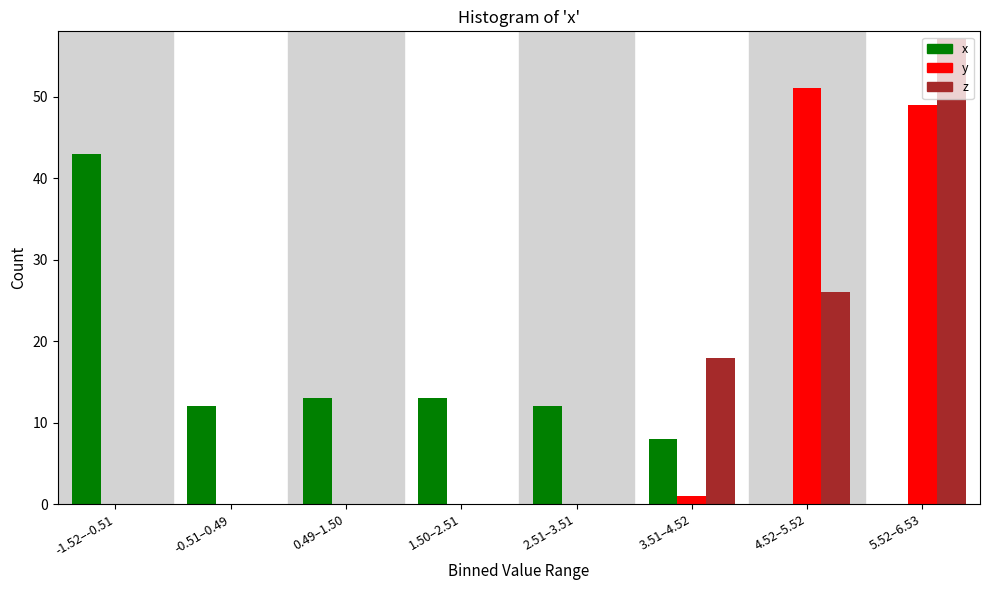

Which series changed the most between -1.52–-0.51 and 3.51–4.52?

x